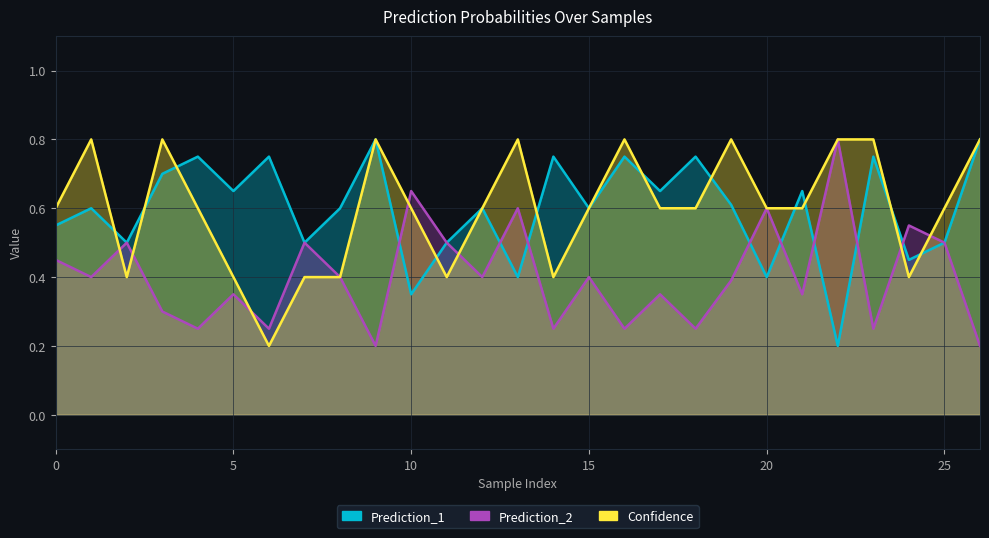

Between 14 and 0, which is larger?

14